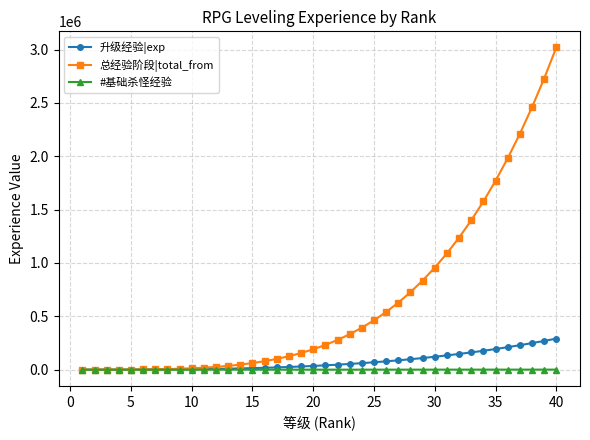

What is the value of the 升级经验|exp point at the 3rd from the left?

144